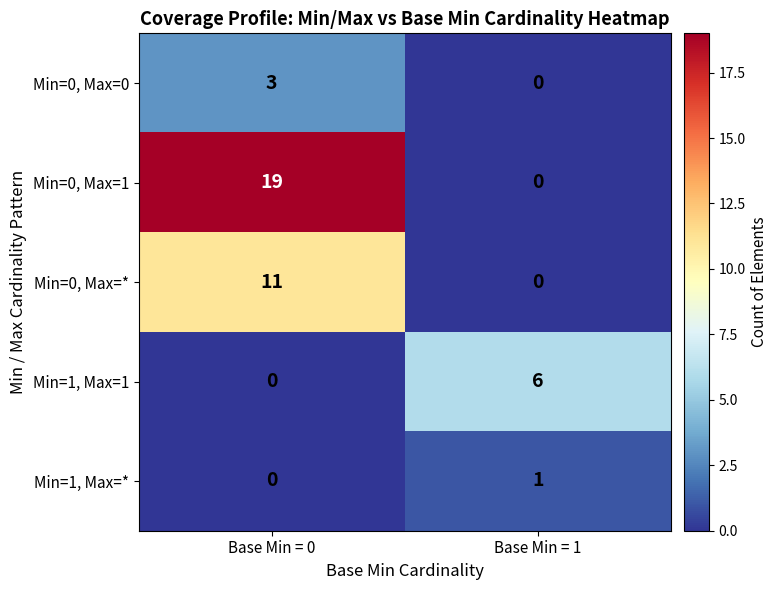

What is the sum of the Min=0, Max=1 values at Base Min = 0 and Base Min = 1?

19